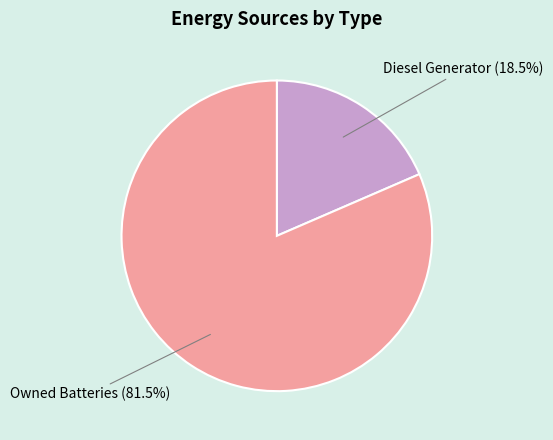

Is there any slice that represents more than half of the pie?

Yes